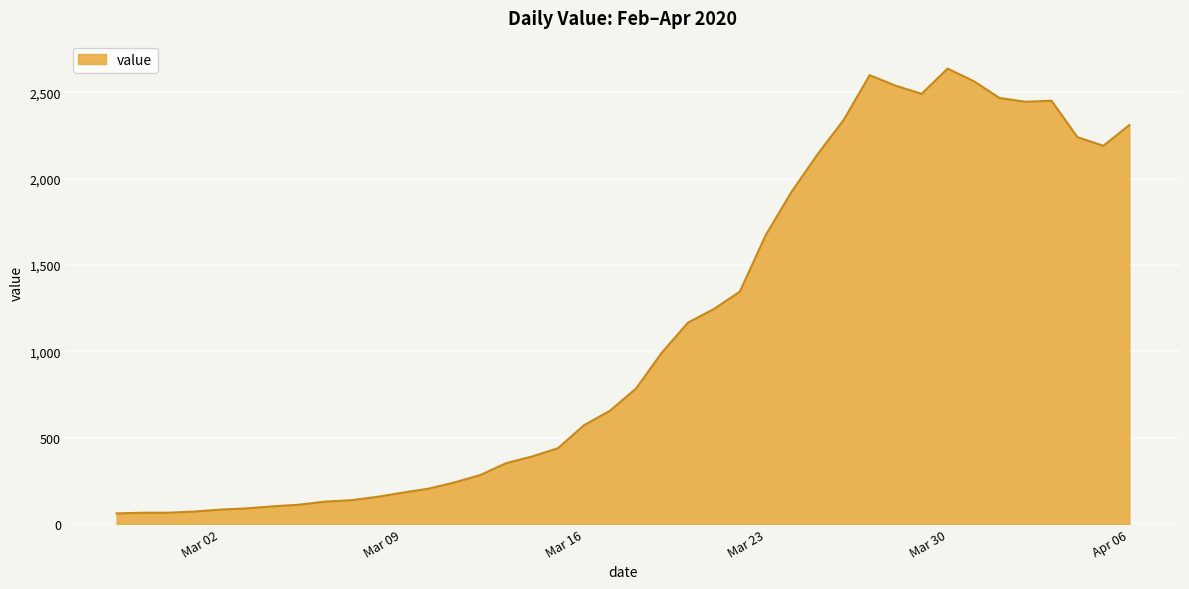

Count the number of categories in the chart.

40